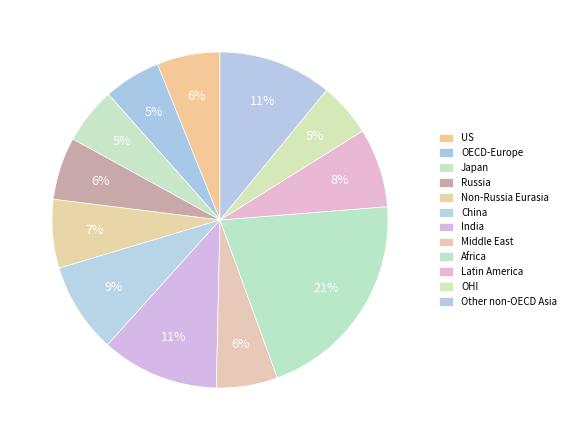

To the nearest percent, what is the combined percentage of Africa and OHI?

26%